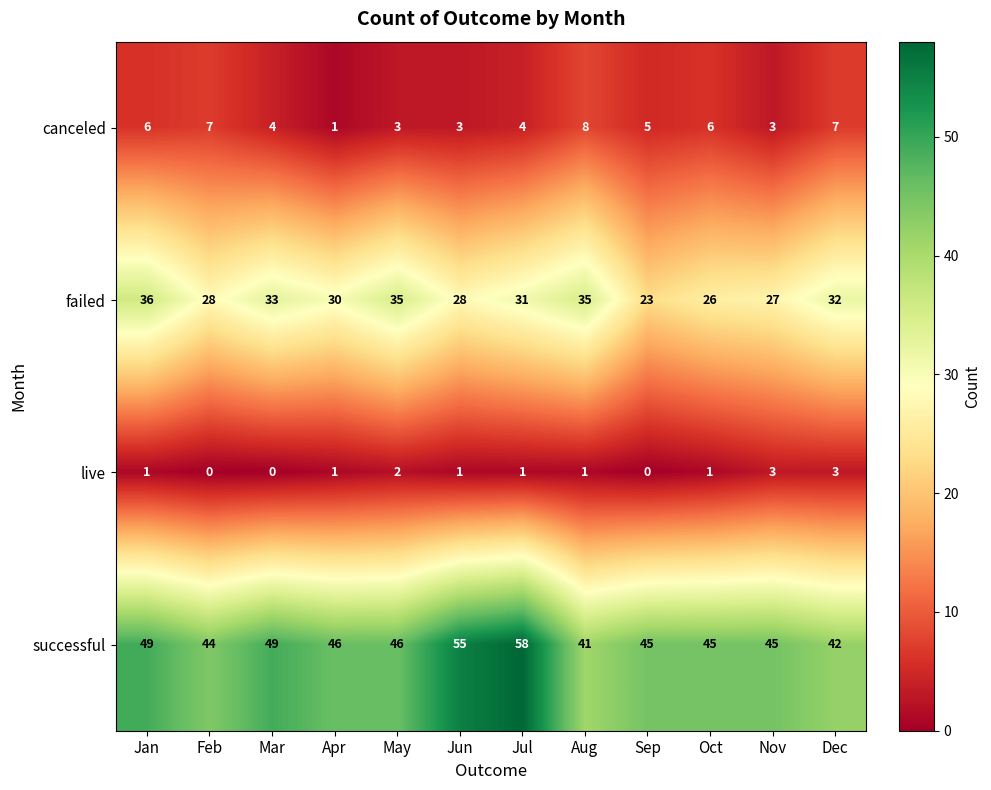

The value of successful at Oct is 12. True or false?

False